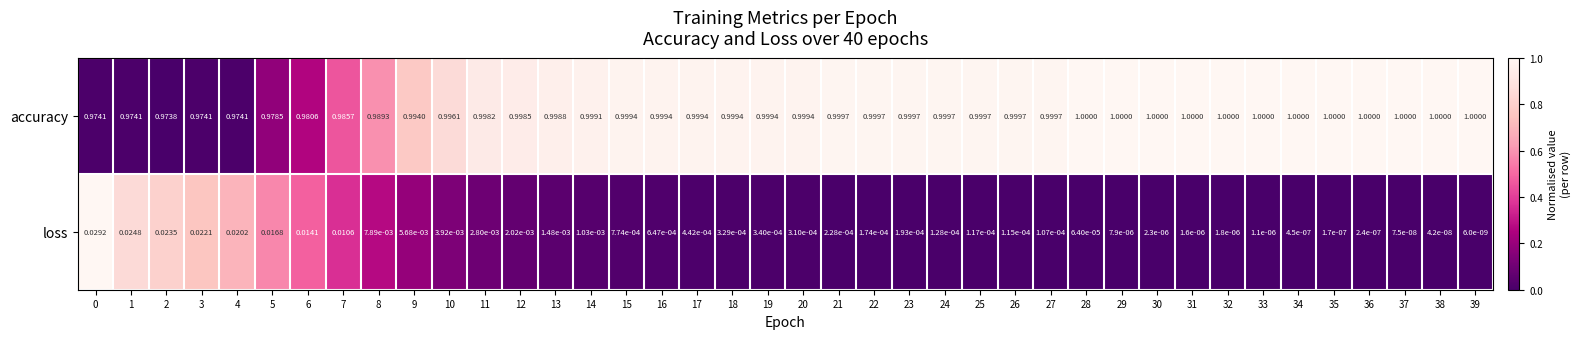

Which series has the widest spread of values?

loss